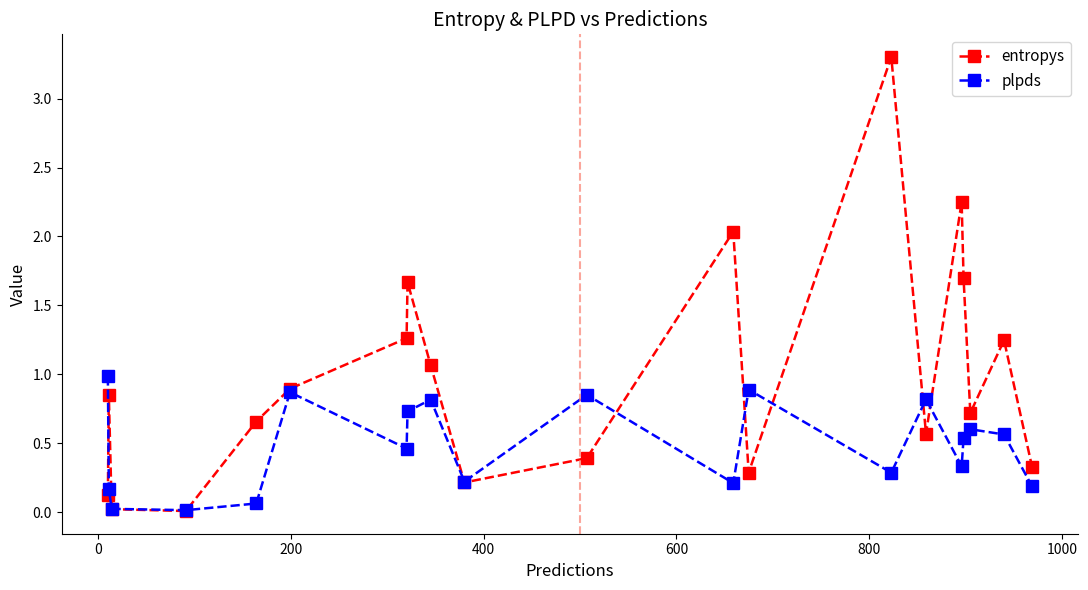

Which series has the largest range (max minus min)?

entropys